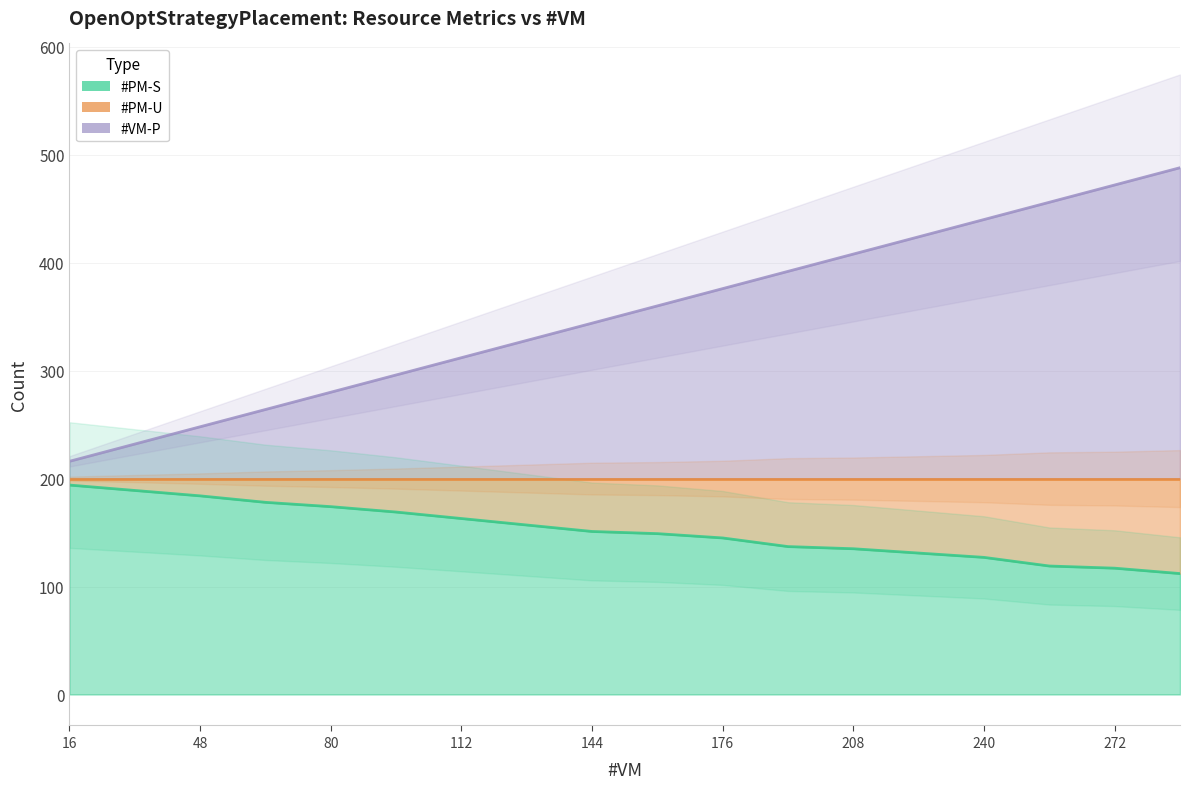

Which series has the largest total across all categories?

#PM-U